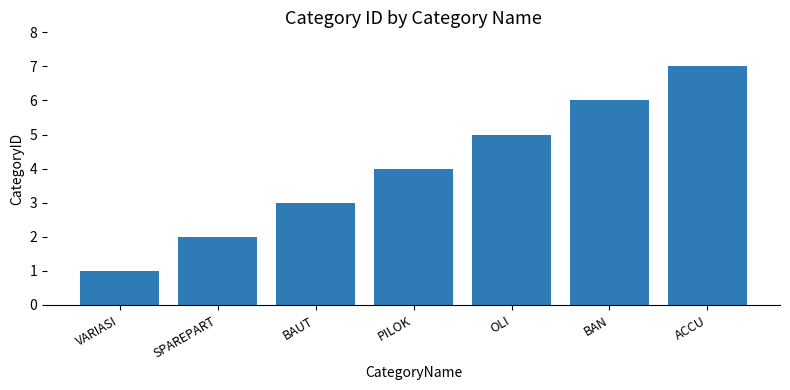

How many series are shown in this chart?

1